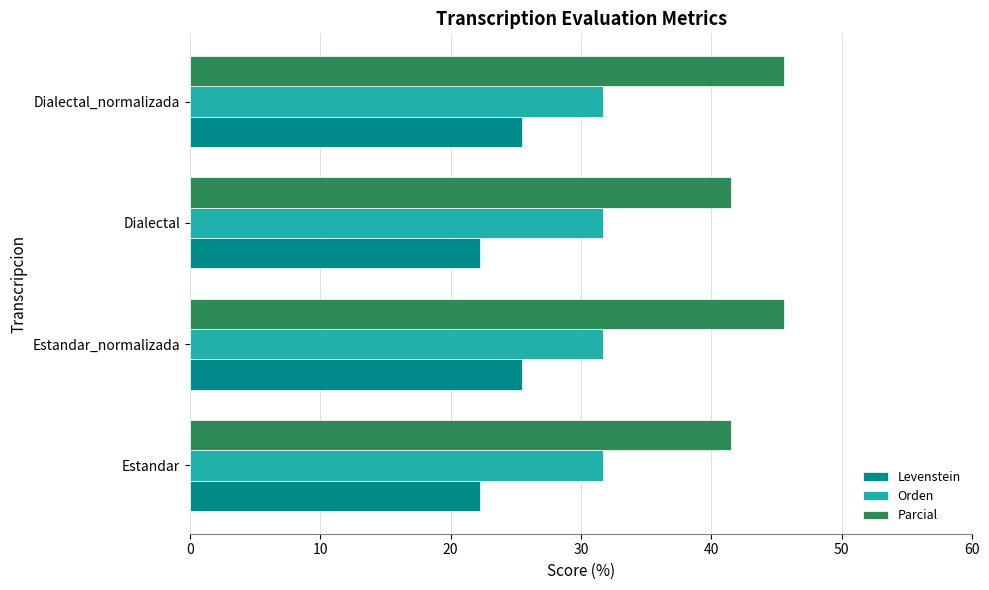

The Parcial series shows 45.6 at Dialectal_normalizada. True or false?

True